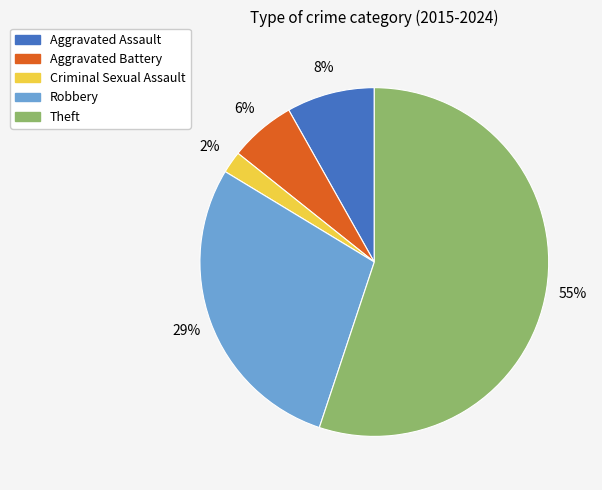

How many slices are in this pie chart?

5